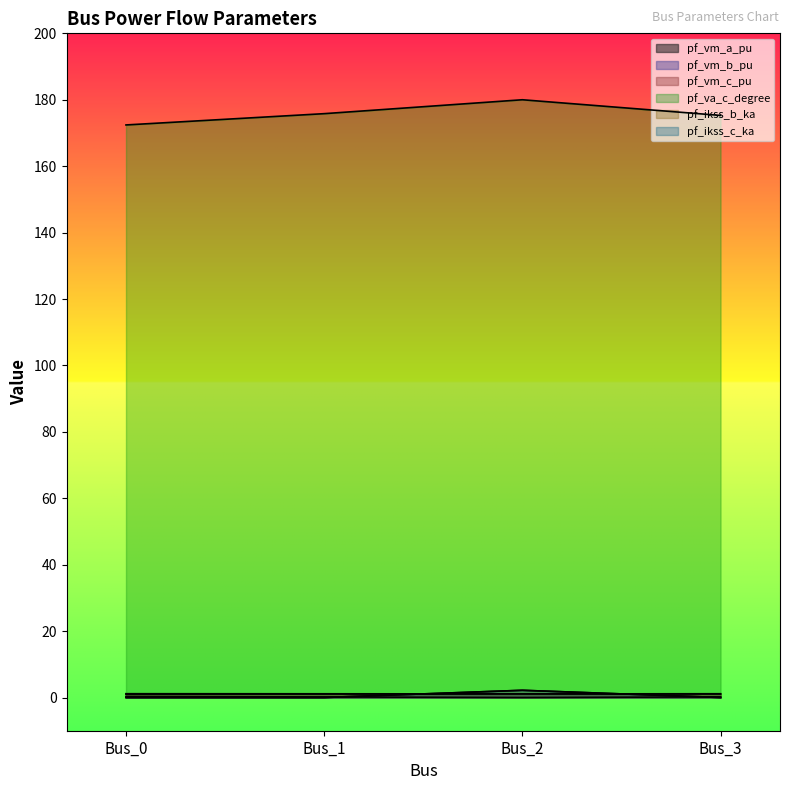

What value does the pf_va_c_degree series have at Bus_0?

172.4